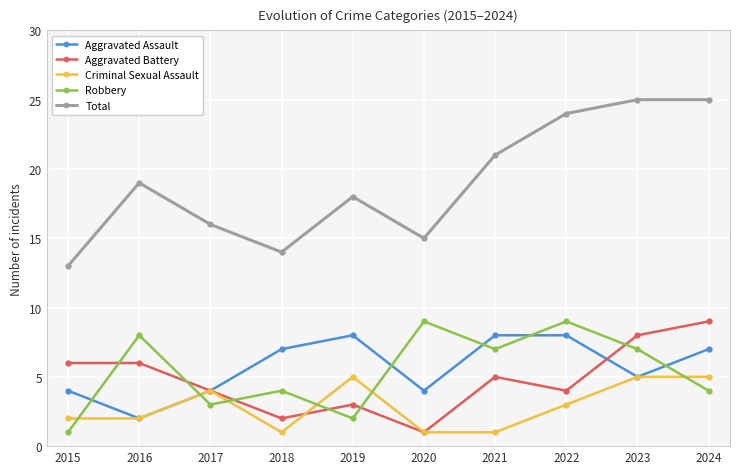

What is the spread (max minus min) of values at 2016?

17